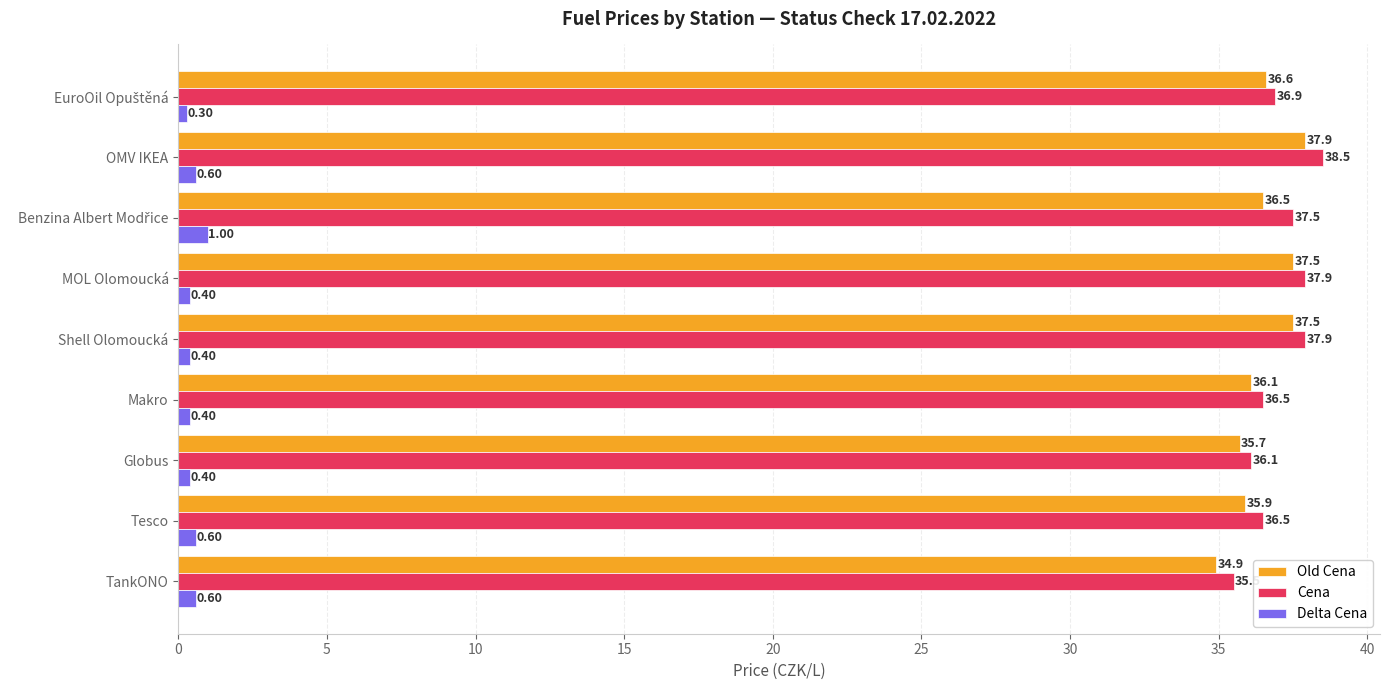

At how many categories does at least one series exceed 25?

9